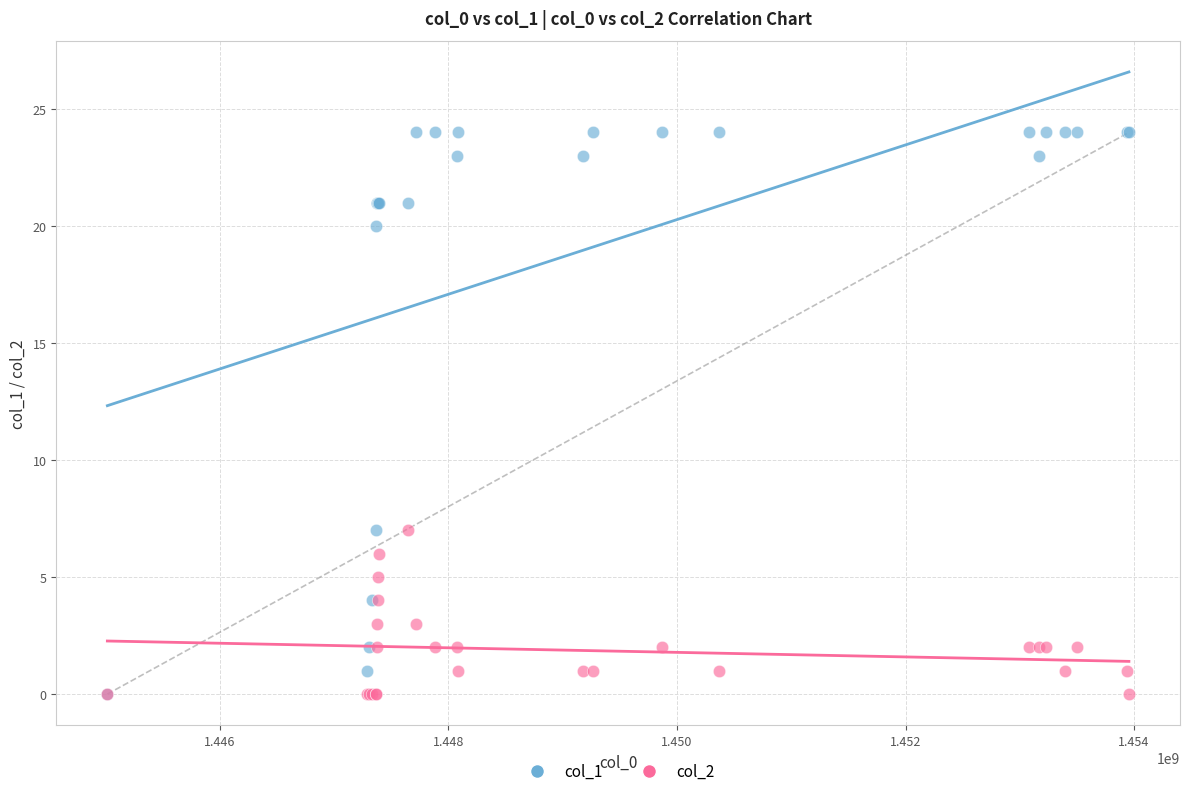

Which series contains the highest Y value?

col_1